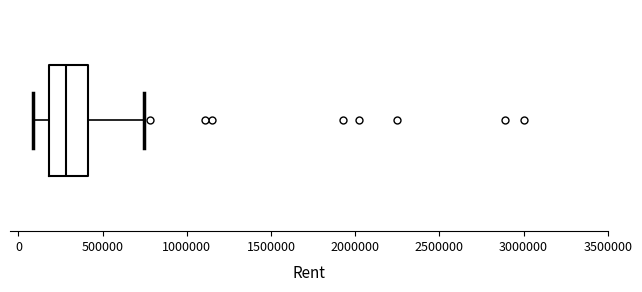

Where does the median line of the box sit on the x-axis? The values are not printed on the chart, so give them approximately, as read against the axis.

300000